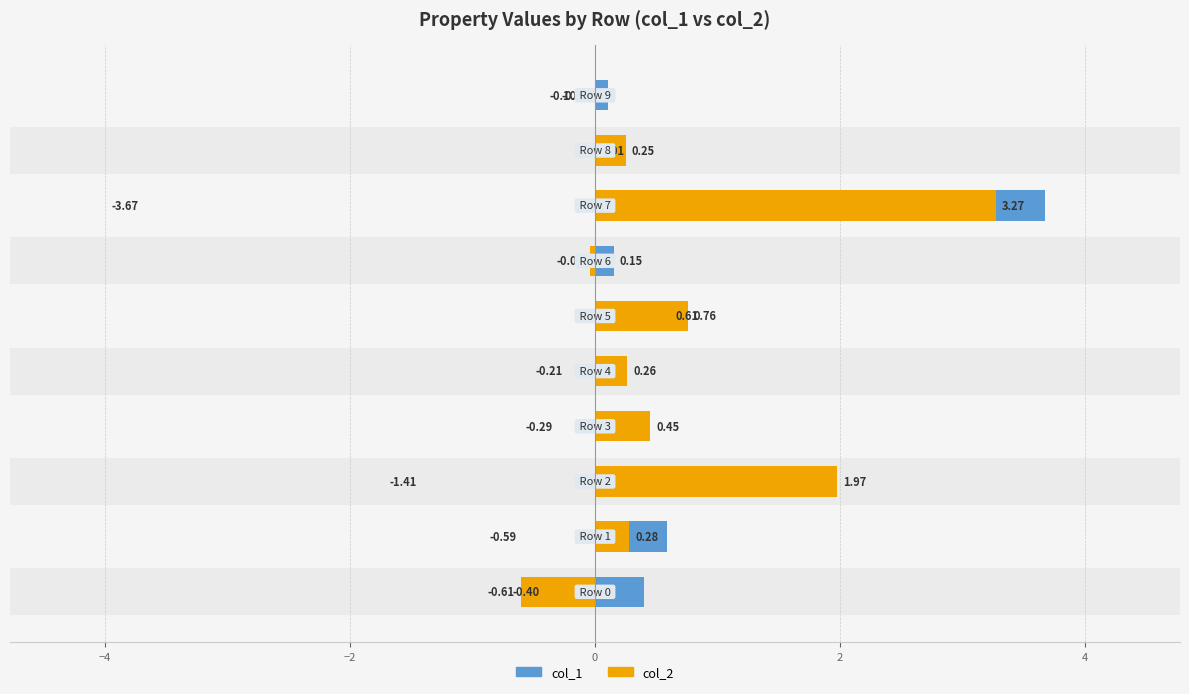

Which series changed the most between −4 and 9?

col_1